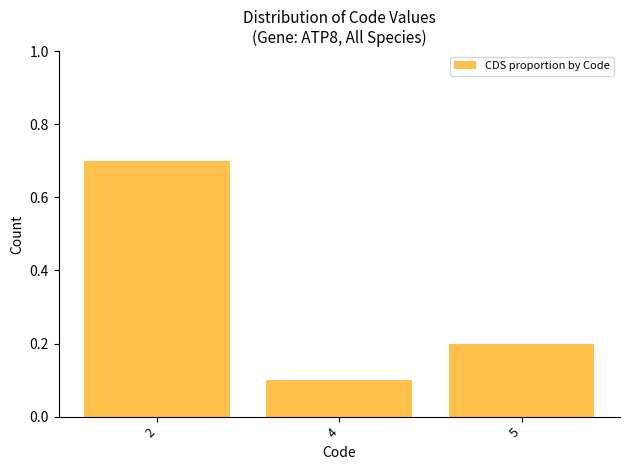

Between 5 and 4, which is larger?

5